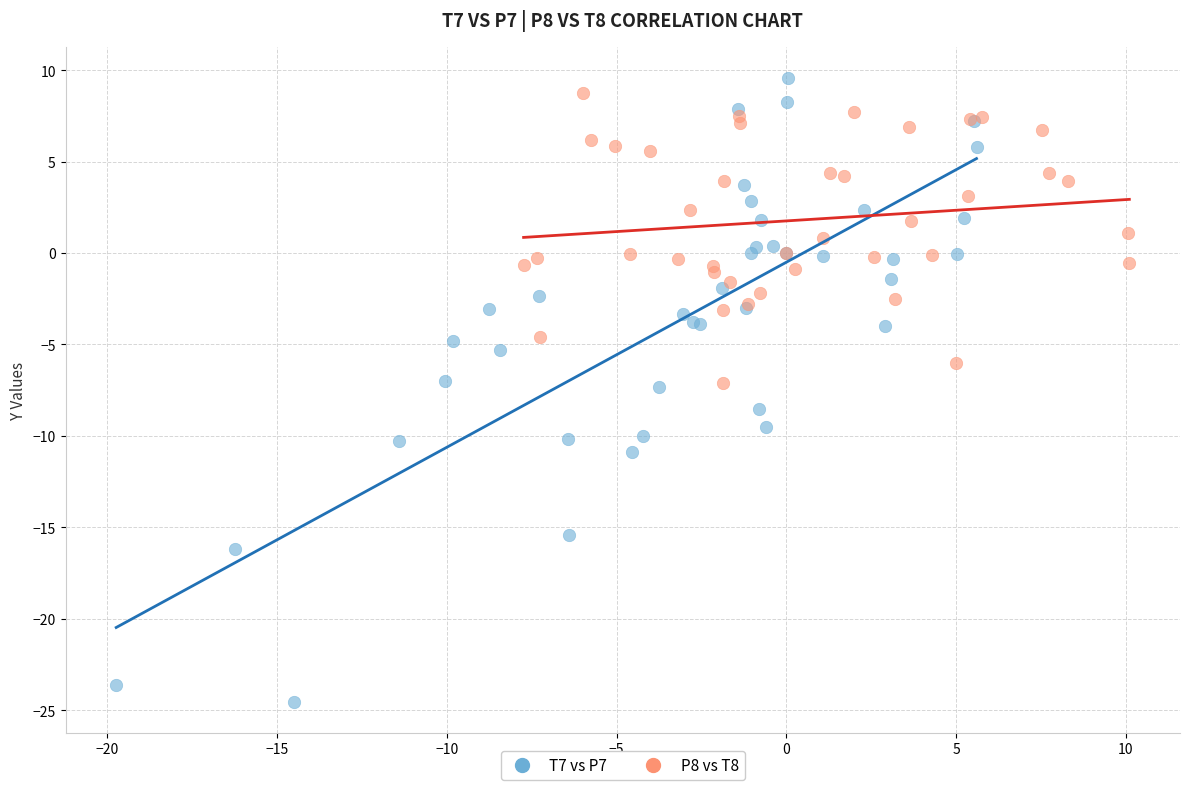

What are all the series names shown in the legend?

T7 vs P7, P8 vs T8